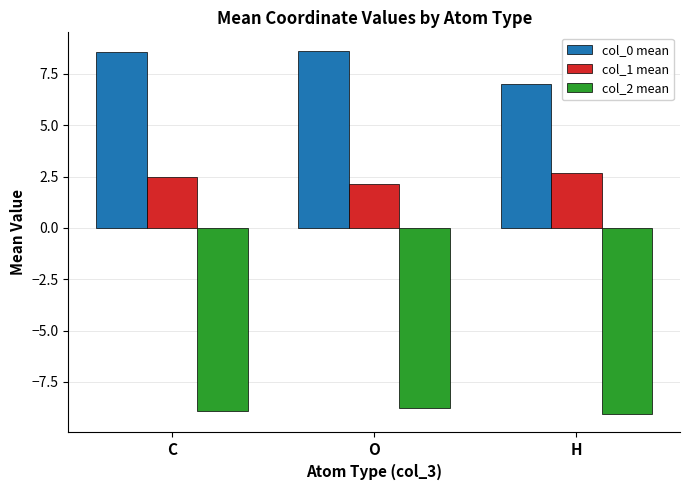

Between C and H, which series saw the biggest shift?

col_0 mean